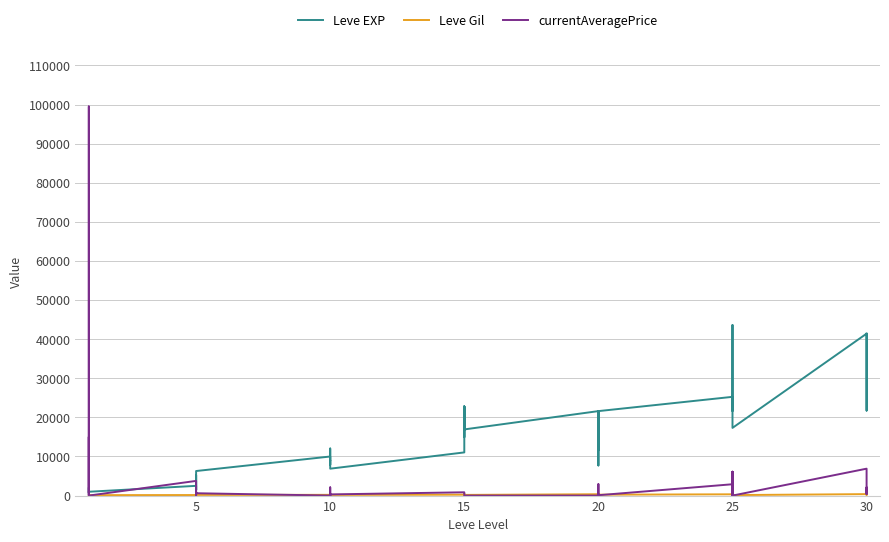

At how many categories does at least one series exceed 74034?

1